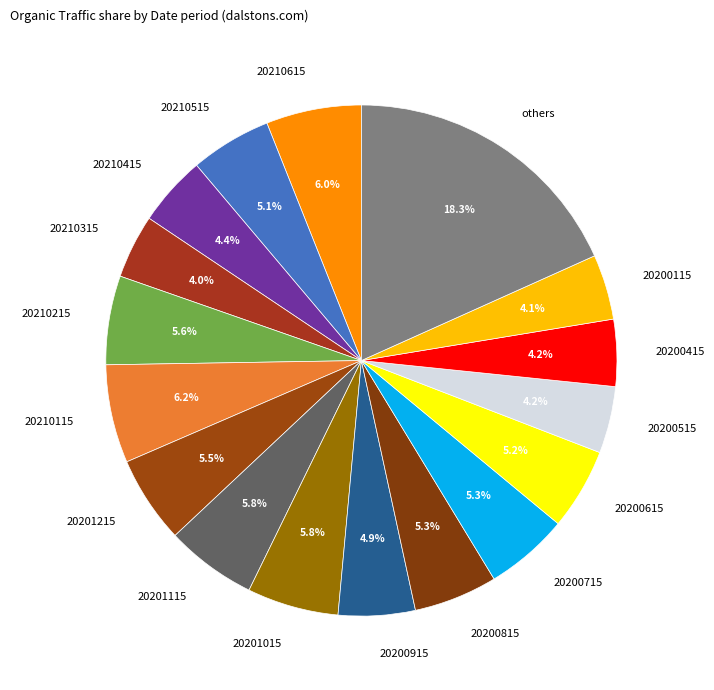

How many segments does this pie chart have?

17